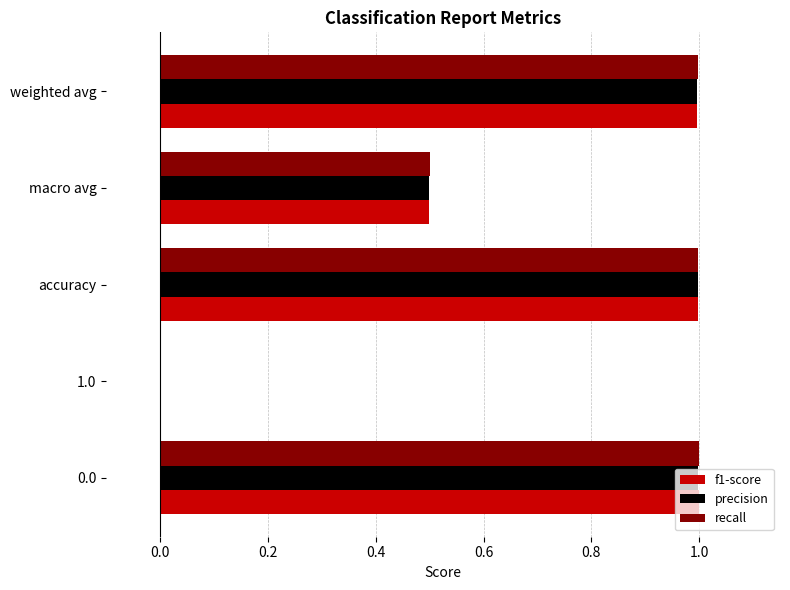

What is the maximum value for precision?

1.0